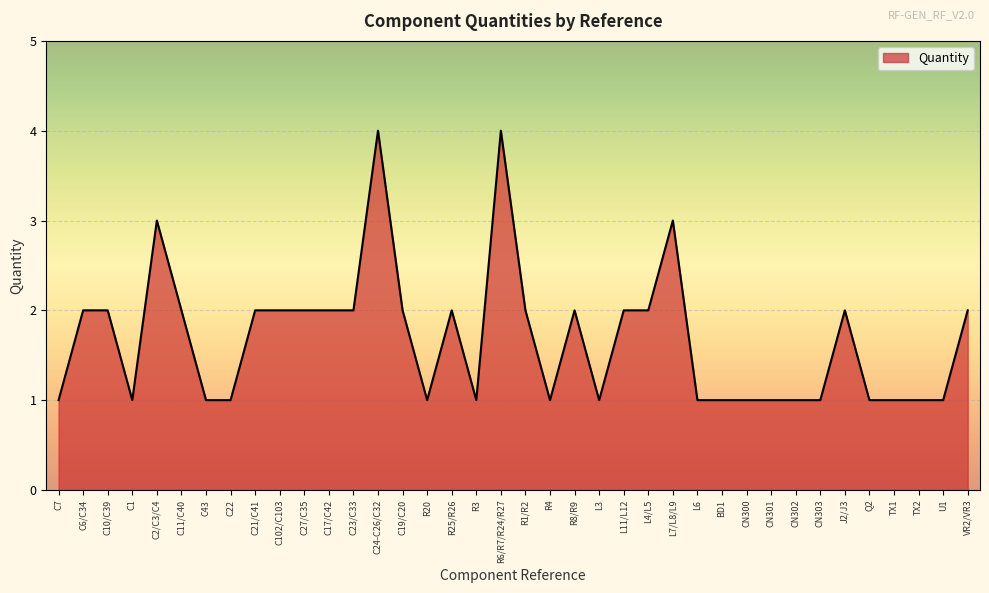

What is the difference between the maximum and minimum values?

3